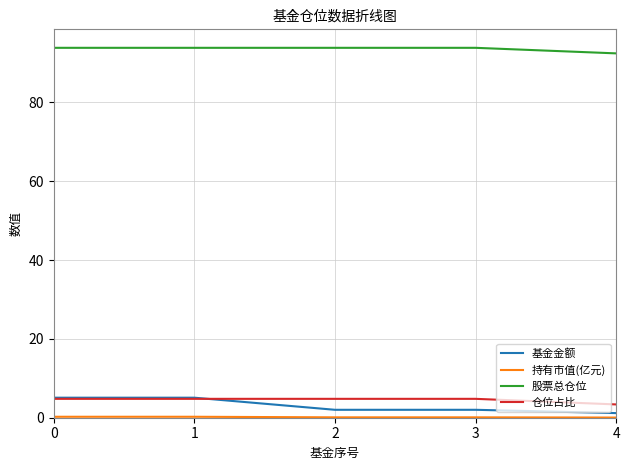

The 仓位占比 series shows 4.8 at 3. True or false?

True